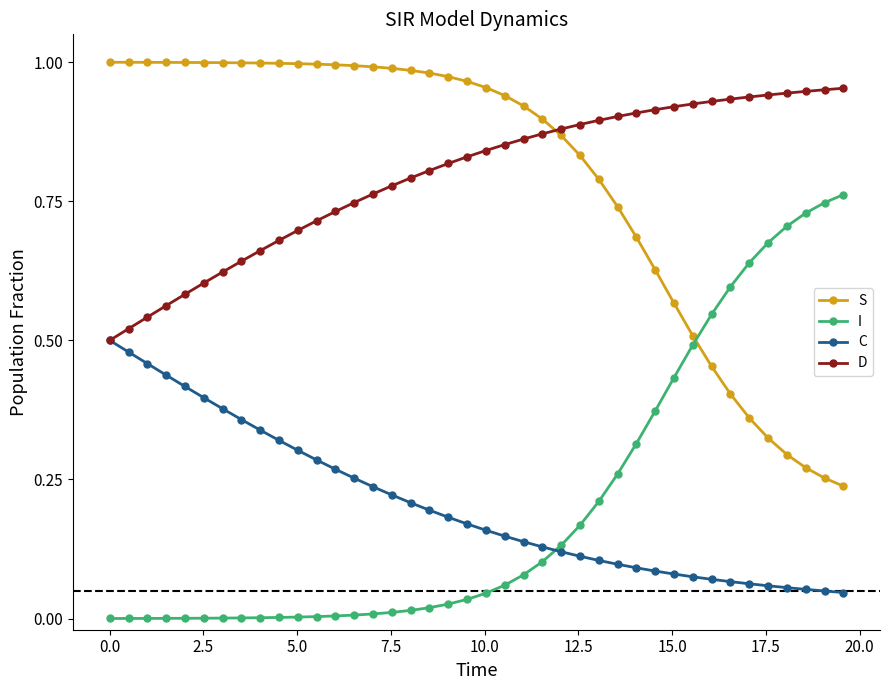

List the series in order of their peak value, lowest first.

C, I, D, S